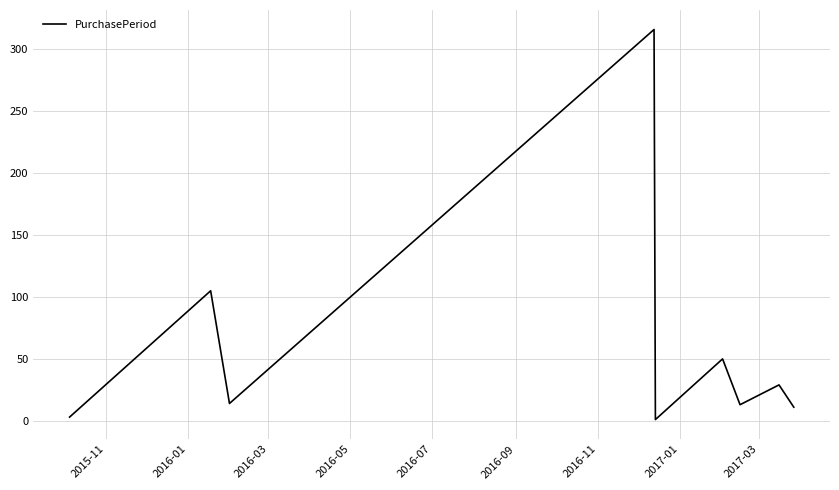

What is the maximum value shown in the chart?

316